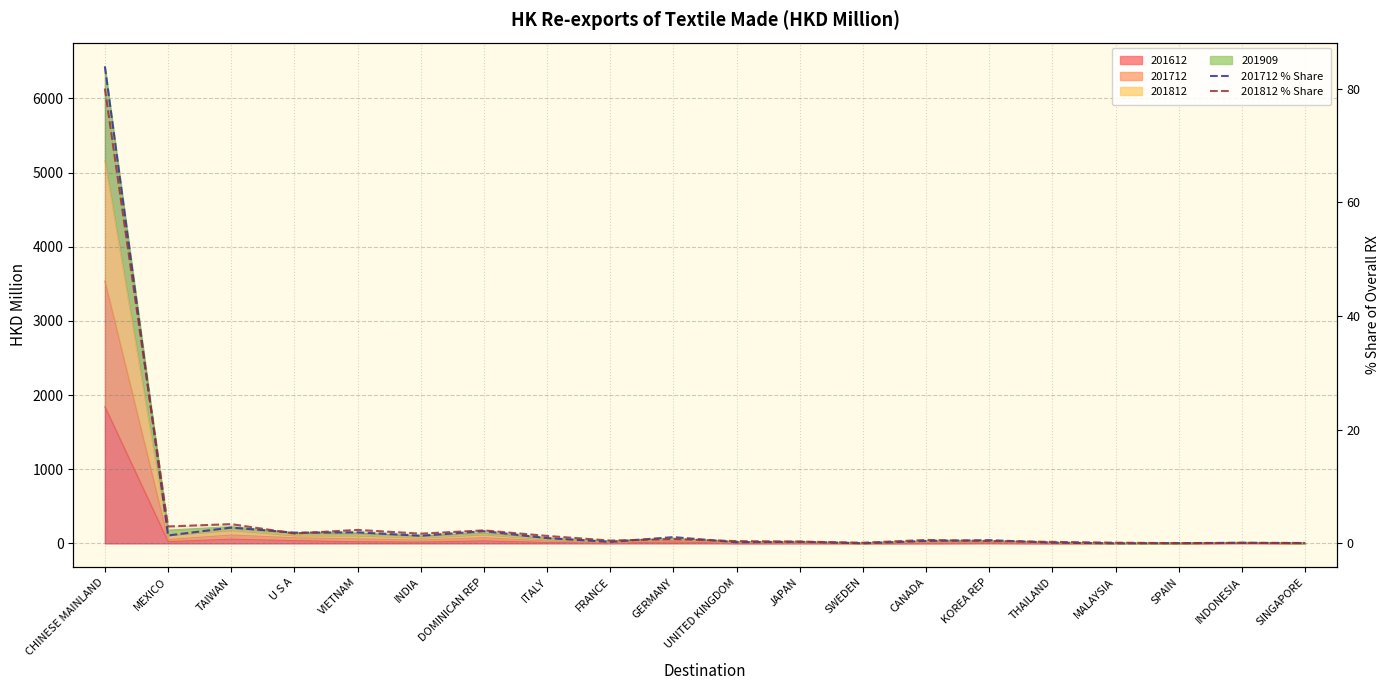

Between which two adjacent categories do 201712 % Share and 201812 % Share first intersect?

CHINESE MAINLAND and MEXICO